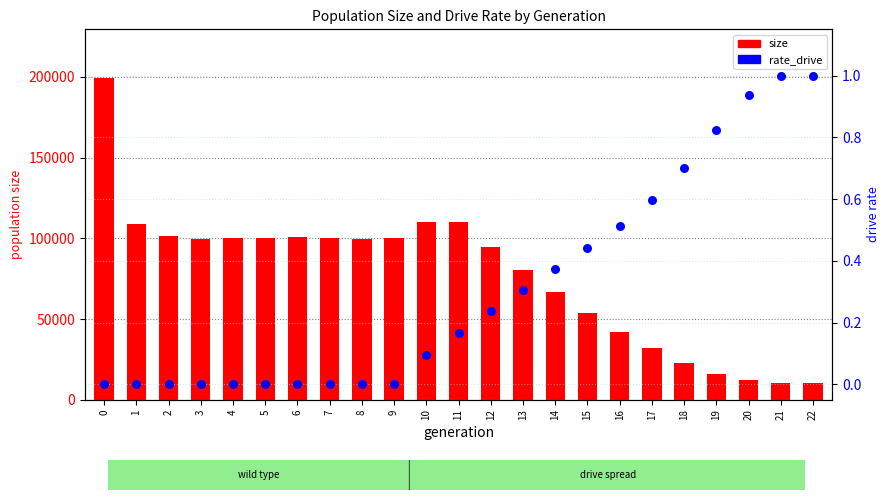

What is the total value across all series at 15?

53567.4